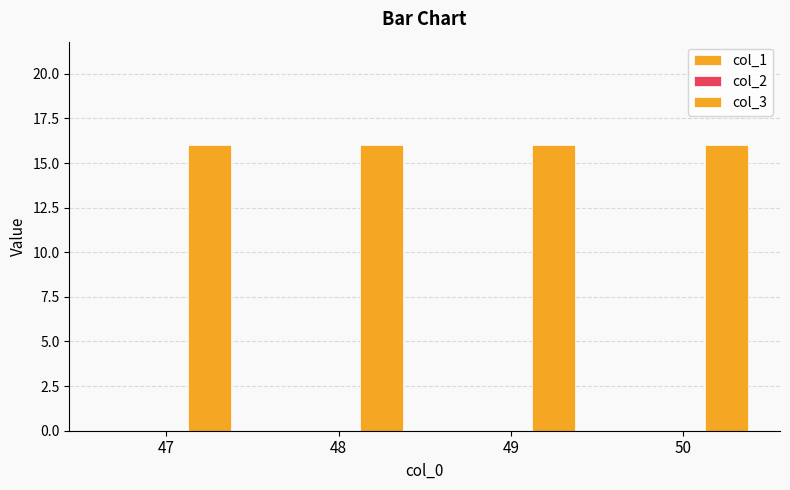

Is the value of col_3 at 48 greater than the value of col_2 at 47?

Yes